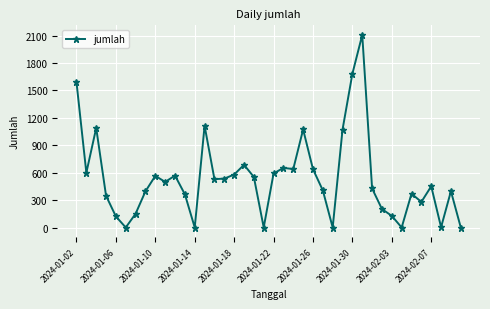

What is the difference between the maximum and minimum values?

2107